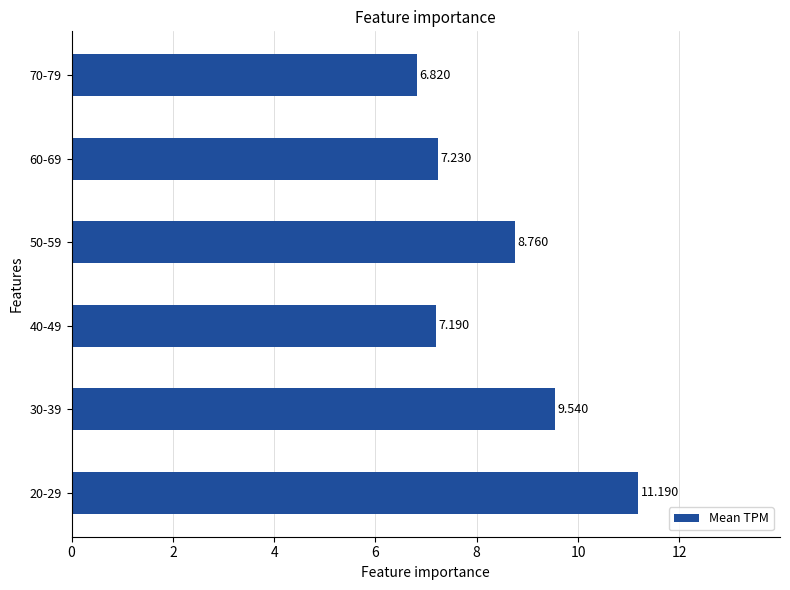

Are the bars horizontal?

Yes